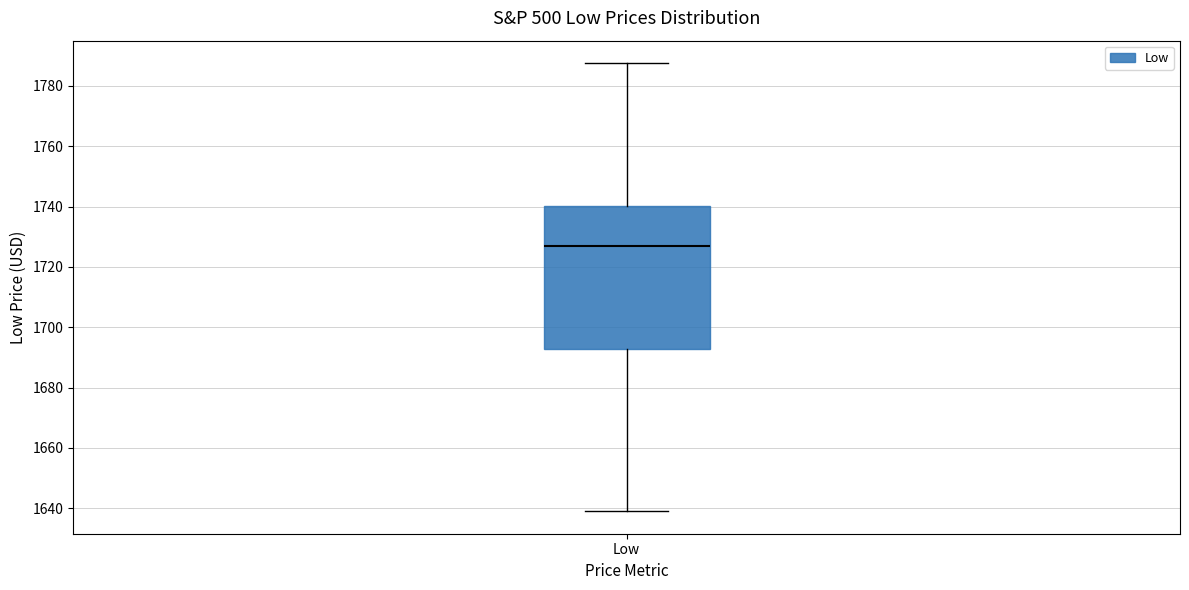

Where does the lower whisker of the box for Low end on the y-axis? The values are not printed on the chart, so give them approximately, as read against the axis.

1640